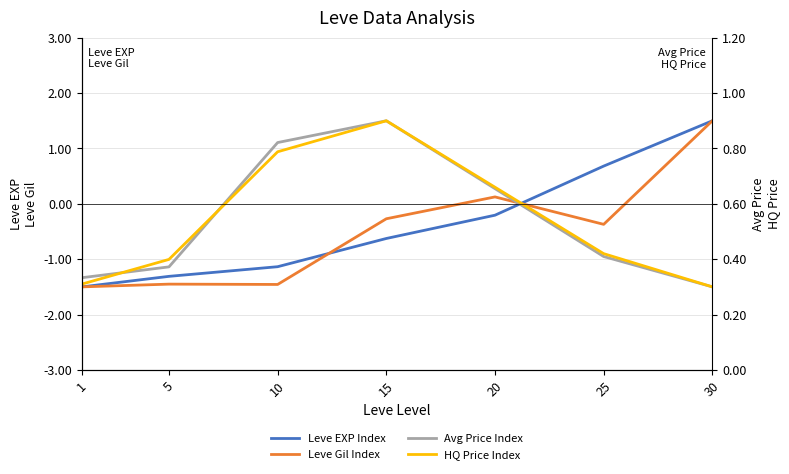

What are all the series names shown in the legend?

Leve EXP Index, Leve Gil Index, Avg Price Index, HQ Price Index